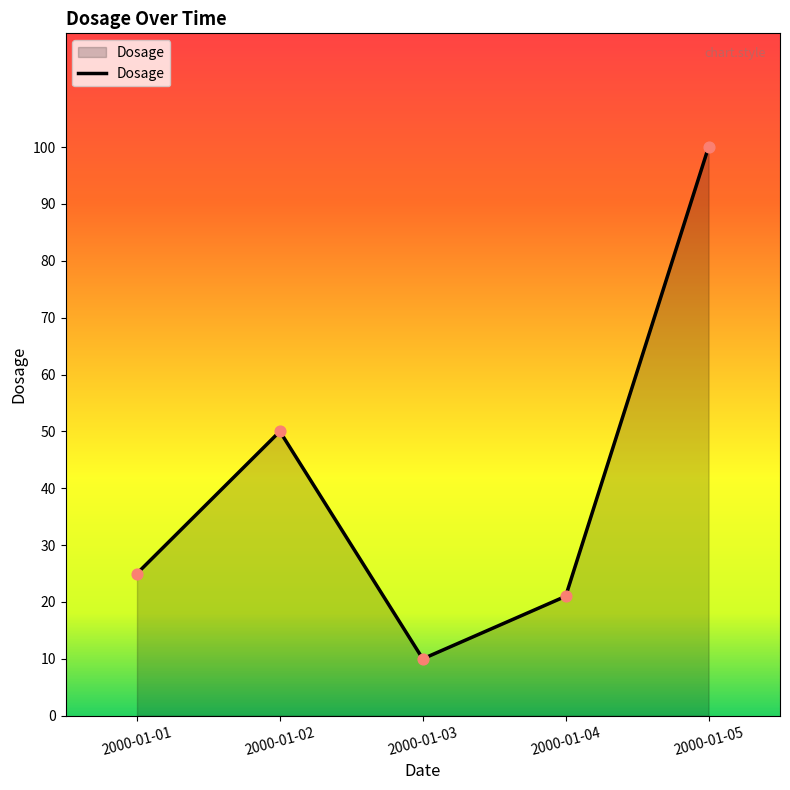

What is the change in value from 2000-01-04 to 2000-01-05?

+79